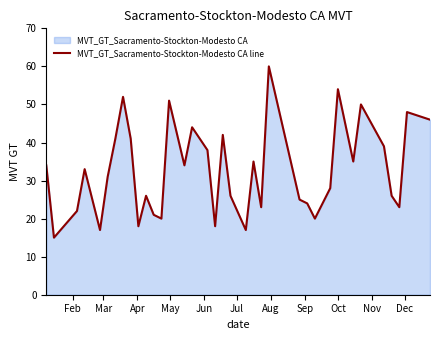

What is the smallest value displayed?

15